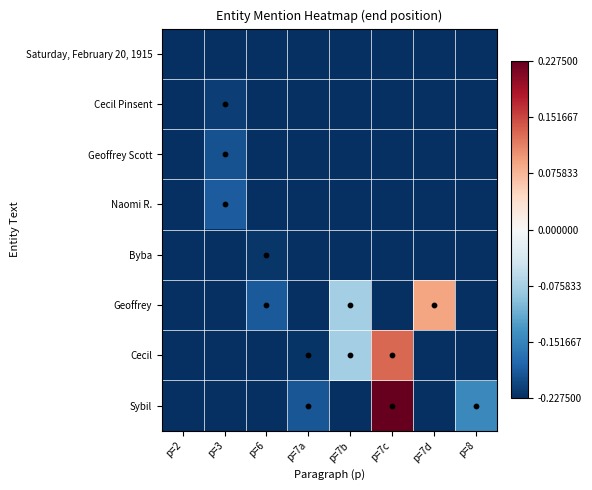

Reading left to right, extract all data points from this chart.

Saturday, February 20, 1915: p=2=-227.5	p=3=-227.5	p=6=-227.5	p=7a=-227.5	p=7b=-227.5	p=7c=-227.5	p=7d=-227.5	p=8=-227.5
Cecil Pinsent: p=2=-227.5	p=3=-214.5	p=6=-227.5	p=7a=-227.5	p=7b=-227.5	p=7c=-227.5	p=7d=-227.5	p=8=-227.5
Geoffrey Scott: p=2=-227.5	p=3=-198.5	p=6=-227.5	p=7a=-227.5	p=7b=-227.5	p=7c=-227.5	p=7d=-227.5	p=8=-227.5
Naomi R.: p=2=-227.5	p=3=-188.5	p=6=-227.5	p=7a=-227.5	p=7b=-227.5	p=7c=-227.5	p=7d=-227.5	p=8=-227.5
Byba: p=2=-227.5	p=3=-227.5	p=6=-221.5	p=7a=-227.5	p=7b=-227.5	p=7c=-227.5	p=7d=-227.5	p=8=-227.5
Geoffrey: p=2=-227.5	p=3=-227.5	p=6=-191.5	p=7a=-227.5	p=7b=-76.5	p=7c=-227.5	p=7d=89.5	p=8=-227.5
Cecil: p=2=-227.5	p=3=-227.5	p=6=-227.5	p=7a=-222.5	p=7b=-76.5	p=7c=131.5	p=7d=-227.5	p=8=-227.5
Sybil: p=2=-227.5	p=3=-227.5	p=6=-227.5	p=7a=-195.5	p=7b=-227.5	p=7c=227.5	p=7d=-227.5	p=8=-147.5